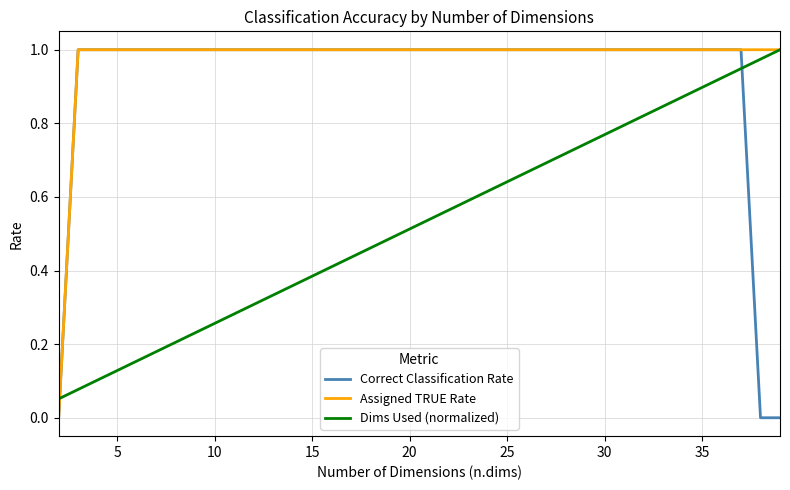

How many lines are shown in the chart?

3